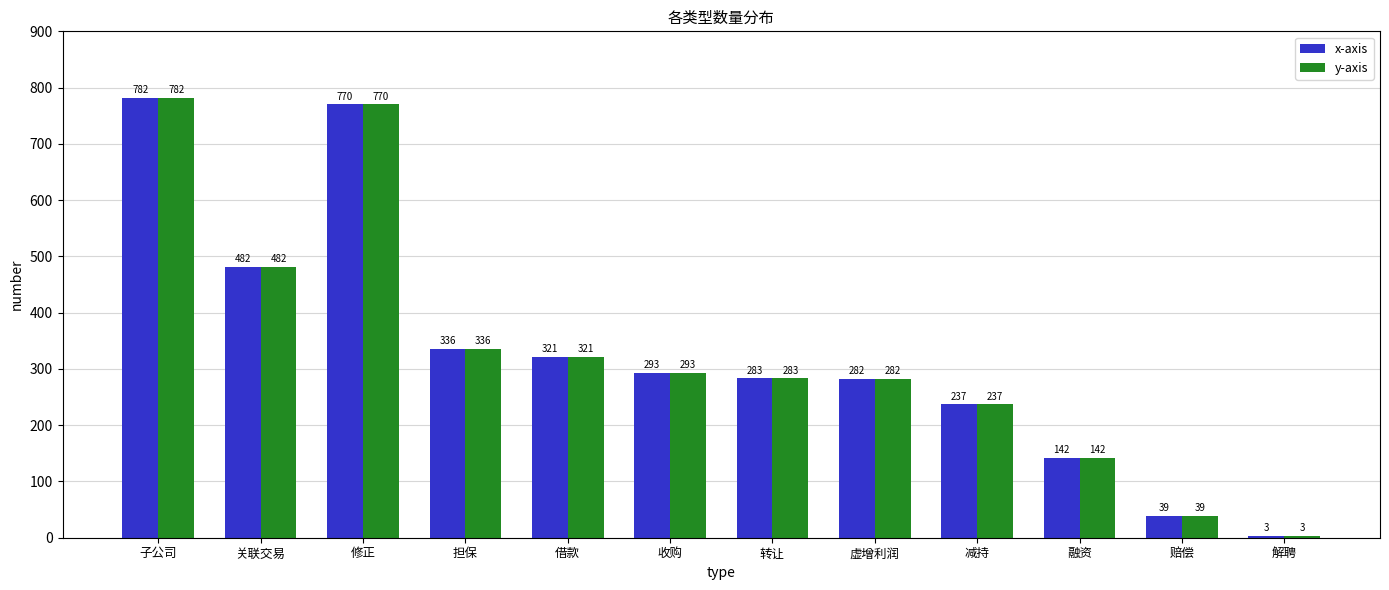

At which category is the sum across all series the highest?

子公司